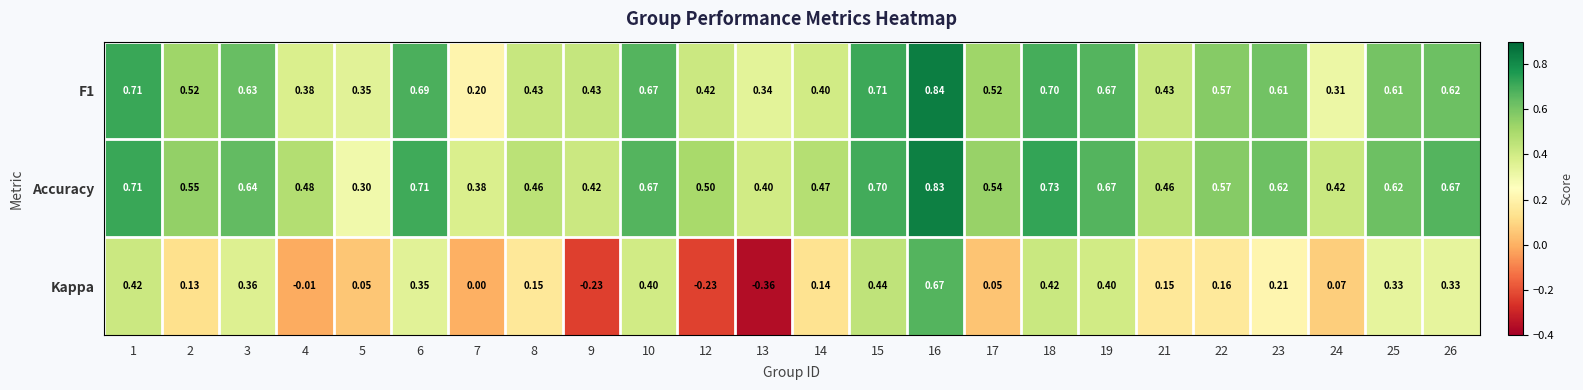

Is the value of F1 at 13 greater than the value of Accuracy at 22?

No